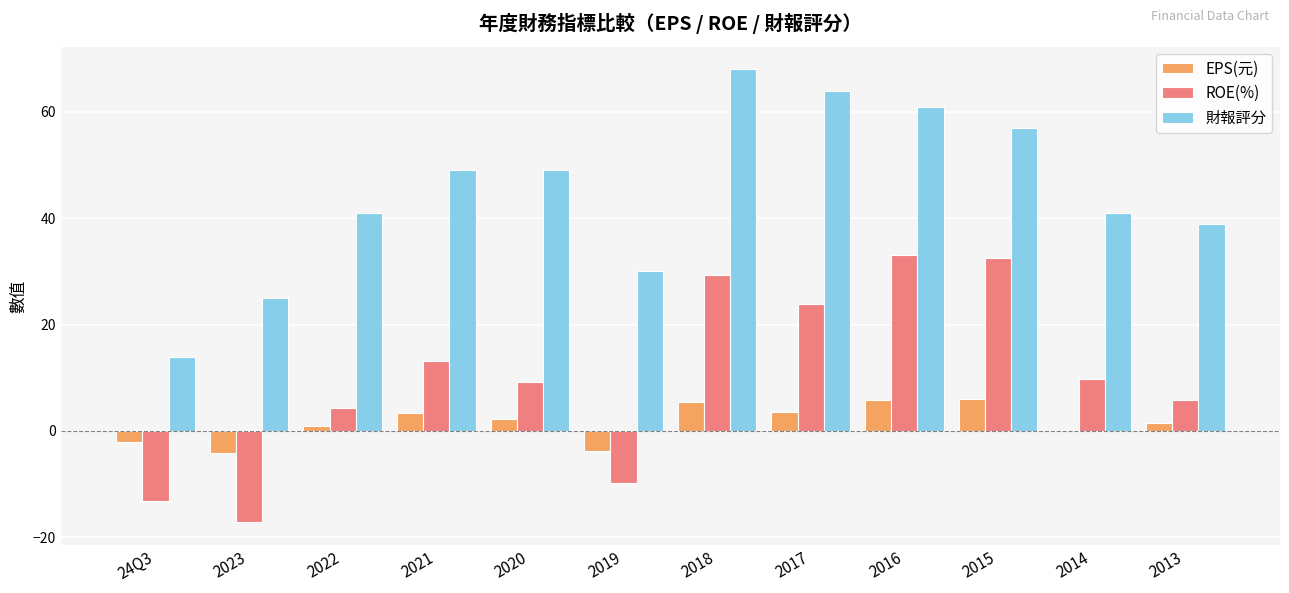

What is the sum of all 財報評分 values?

538.0